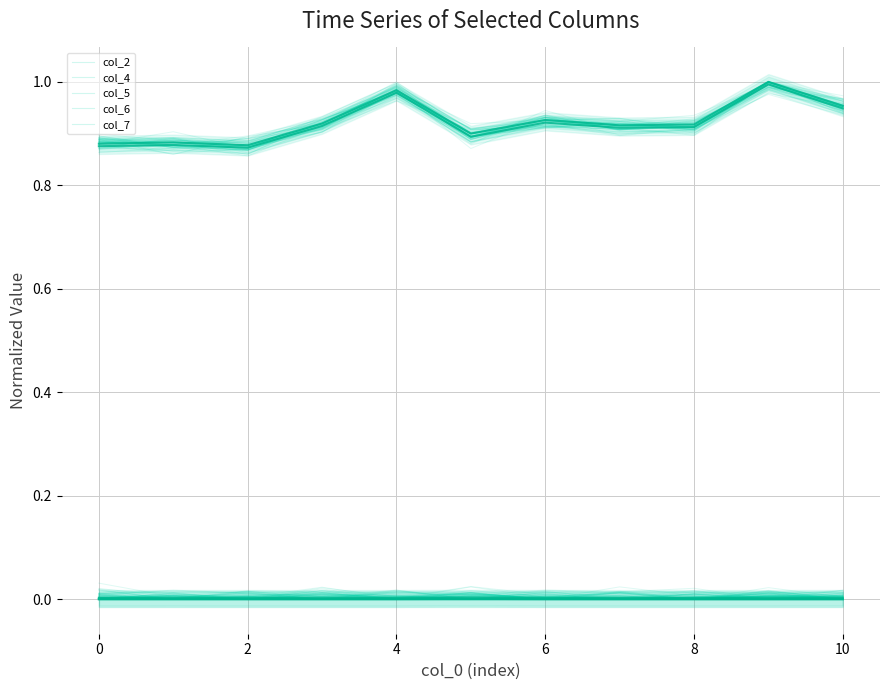

List the labels in order of col_5 value, largest first.

5, 10, 1, 6, 9, 7, 2, 8, 0, 3, 4